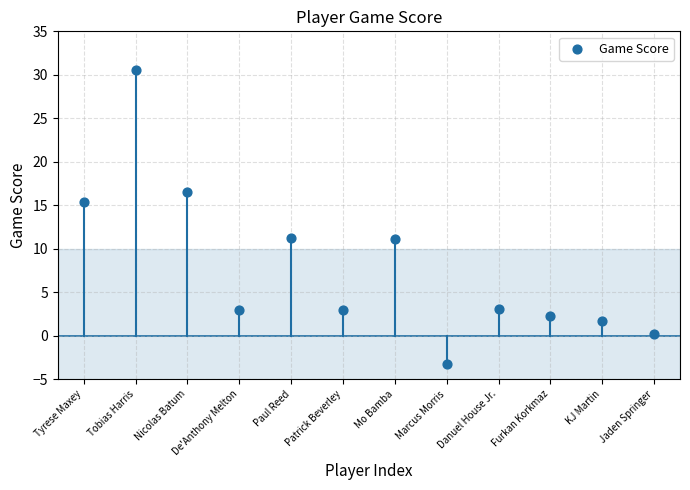

What is the range of Y values (max minus min)?

33.8